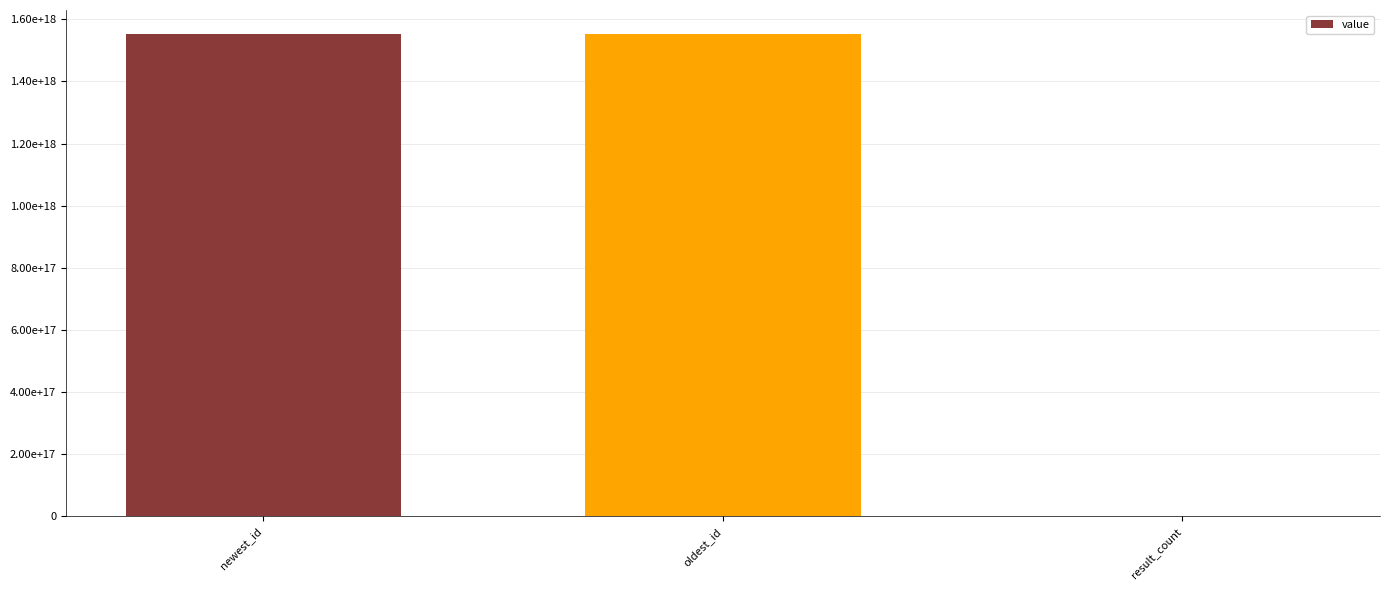

What is the value of the 1st bar from the left?

1551951753792593920